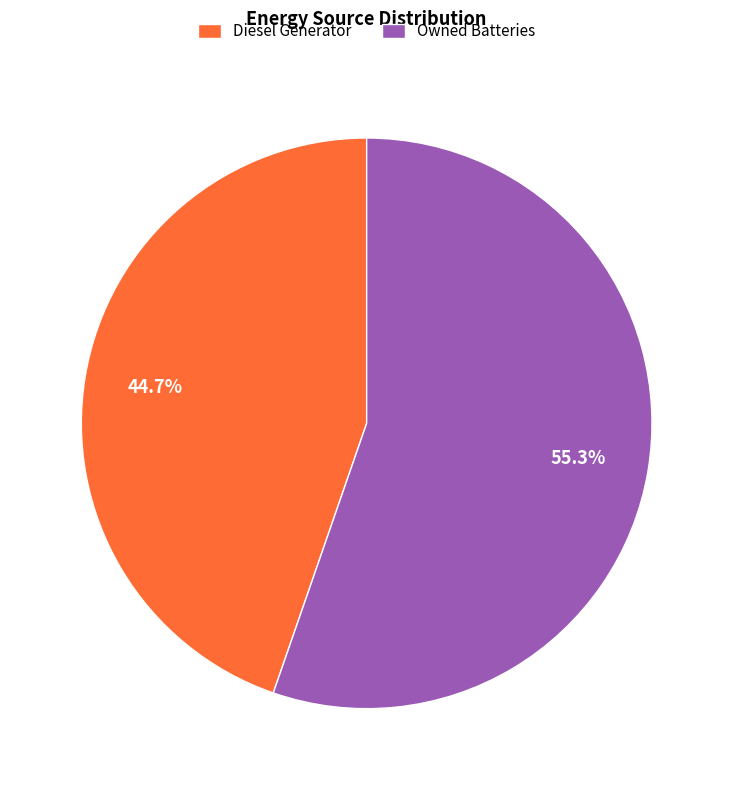

Rank the categories by value from lowest to highest.

Diesel Generator, Owned Batteries